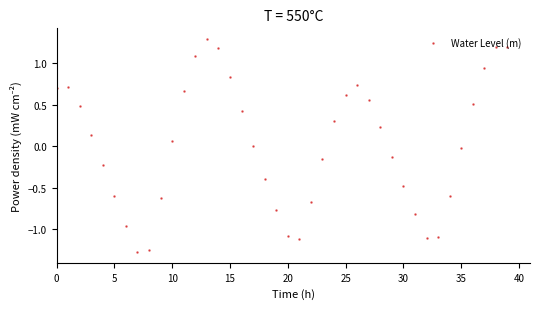

What is the greatest value displayed?

1.3